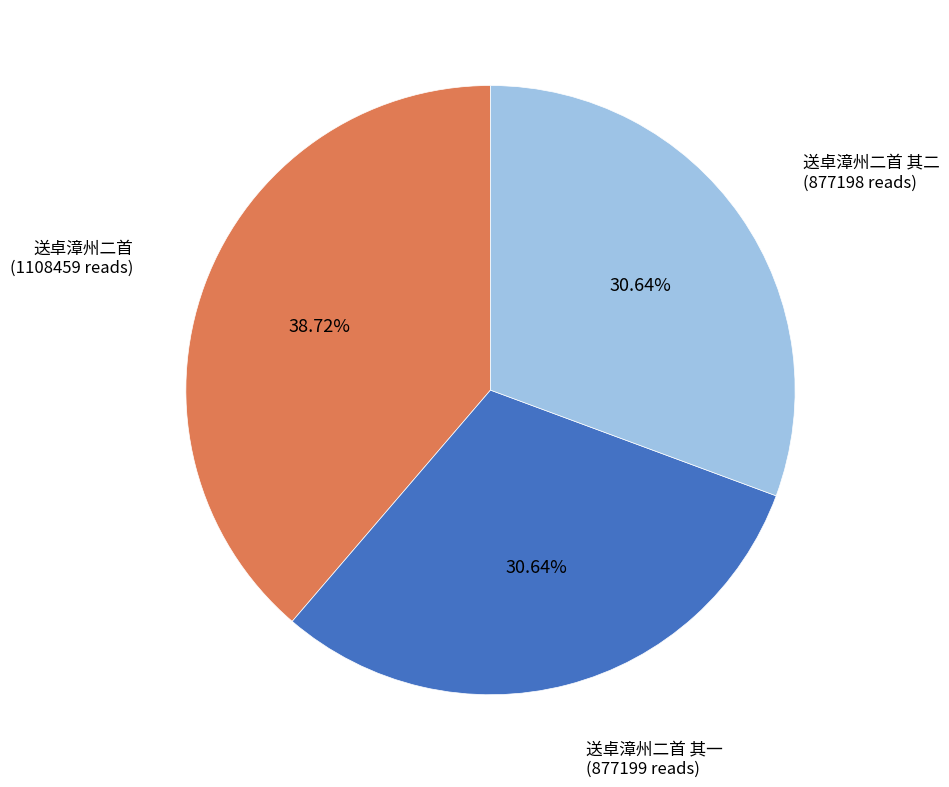

How many slices are in this pie chart?

3